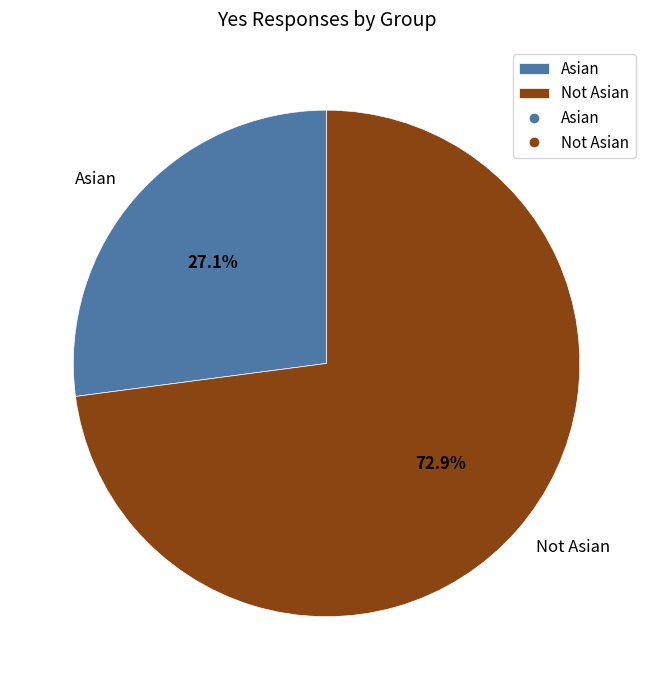

Is there any slice that represents more than half of the pie?

Yes